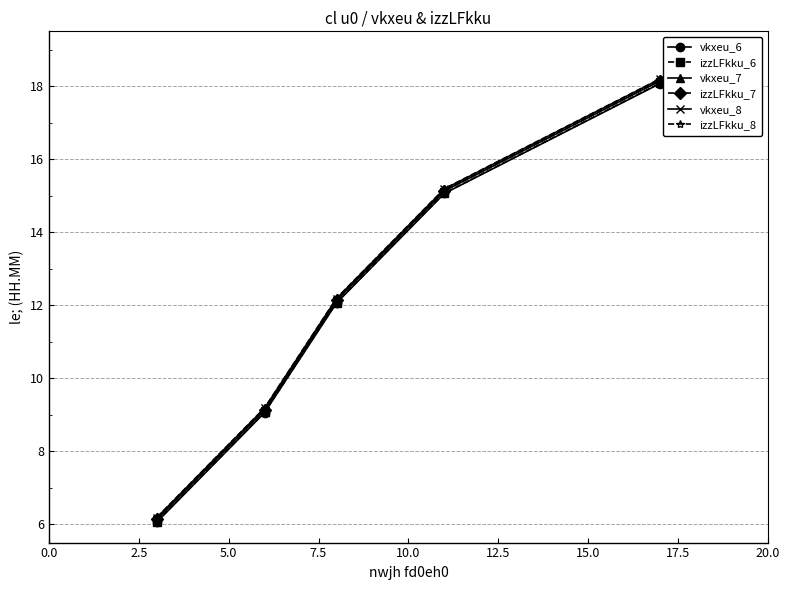

What is the maximum value for vkxeu_6?

18.1